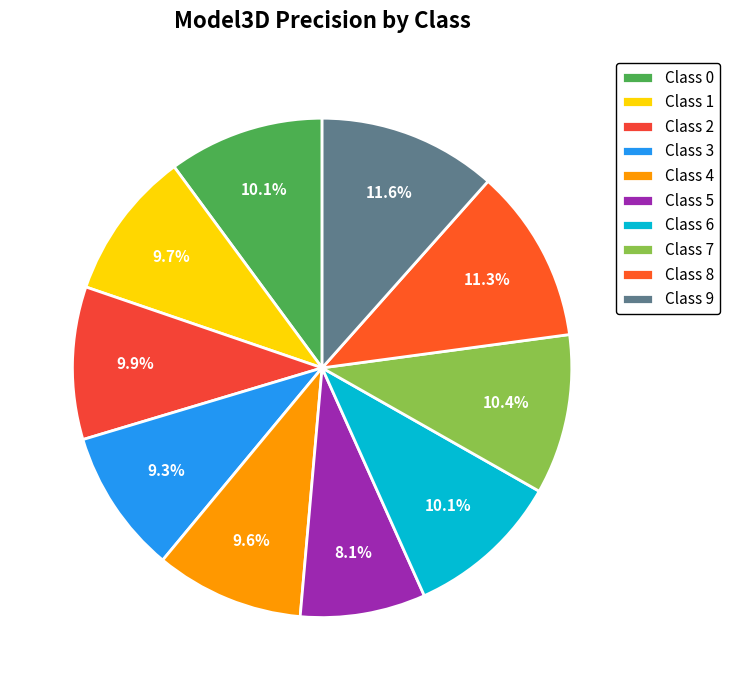

What is the largest slice in the pie chart?

Class 9